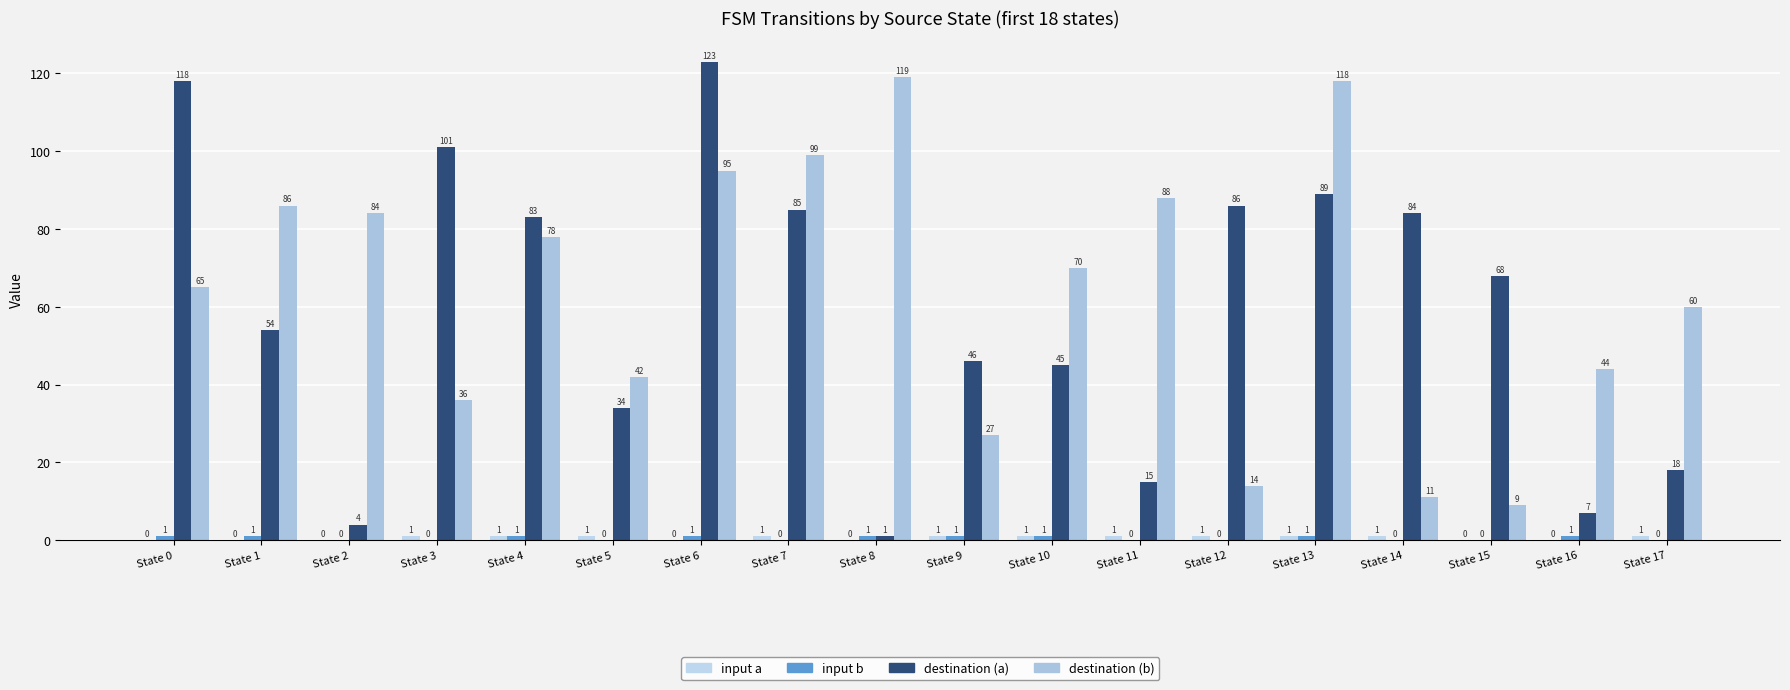

Which category has the highest value in the input b series?

State 0